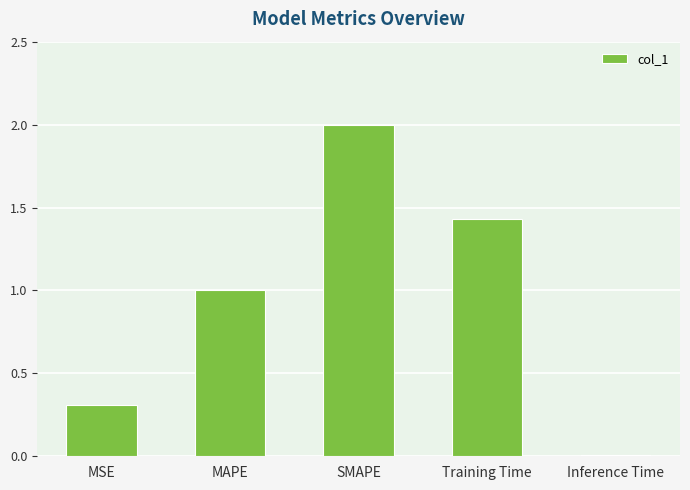

Are the bars horizontal?

No